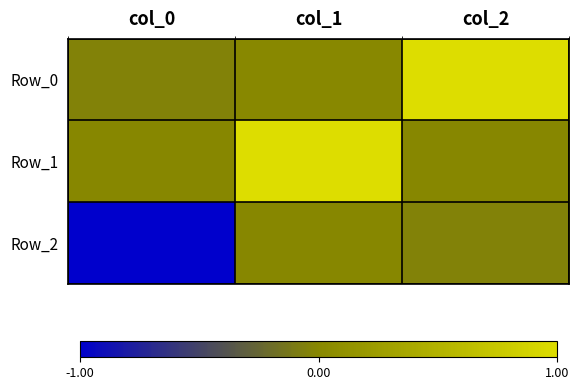

Reading left to right, list all the values displayed in this chart.

Row_0: col_0=-0.0	col_1=0.0	col_2=1.0
Row_1: col_0=-0.0	col_1=1.0	col_2=-0.0
Row_2: col_0=-1.0	col_1=-0.0	col_2=-0.0